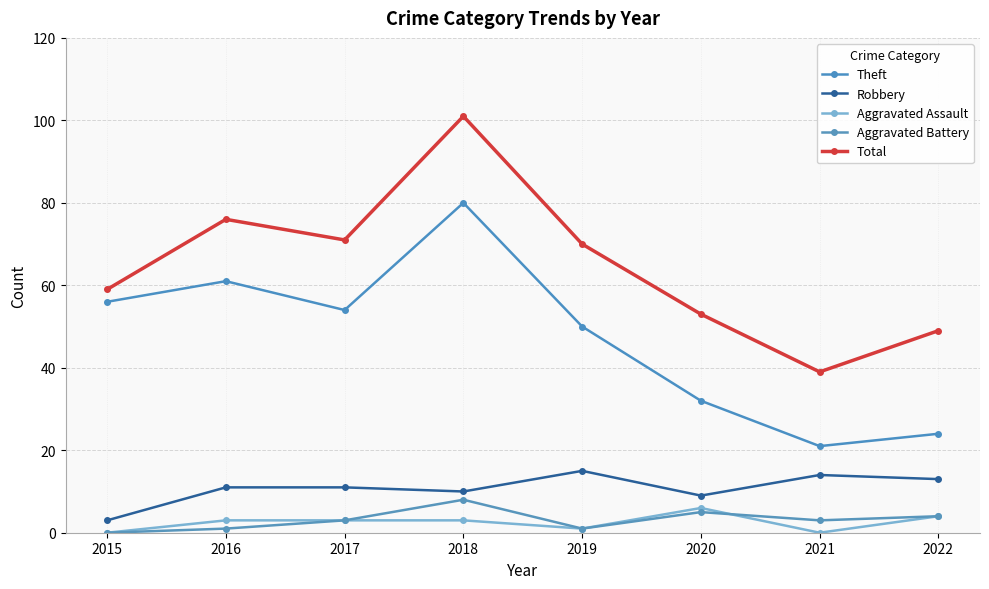

True or false: Aggravated Assault and Robbery cross at least once.

False